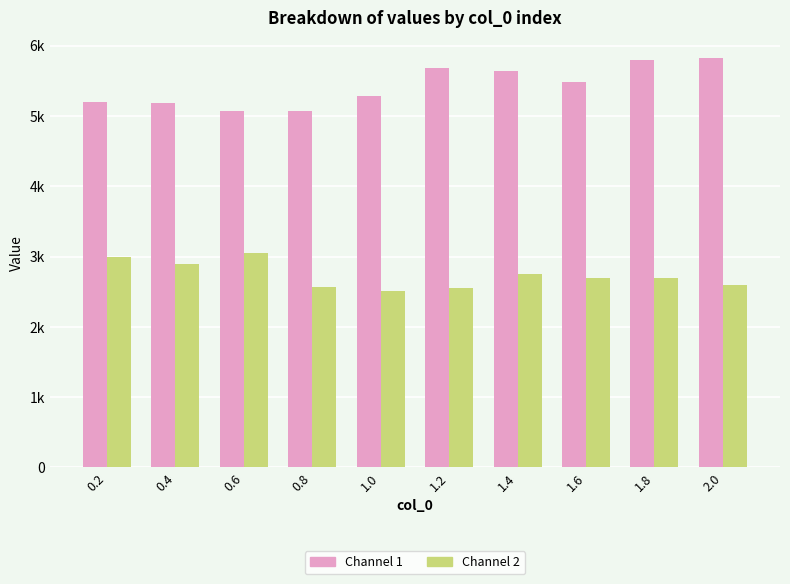

At which category is the sum across all series the highest?

1.8